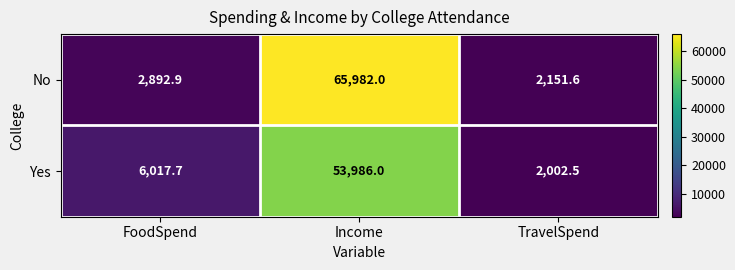

What is the difference between the highest and lowest values at Income?

11996.0